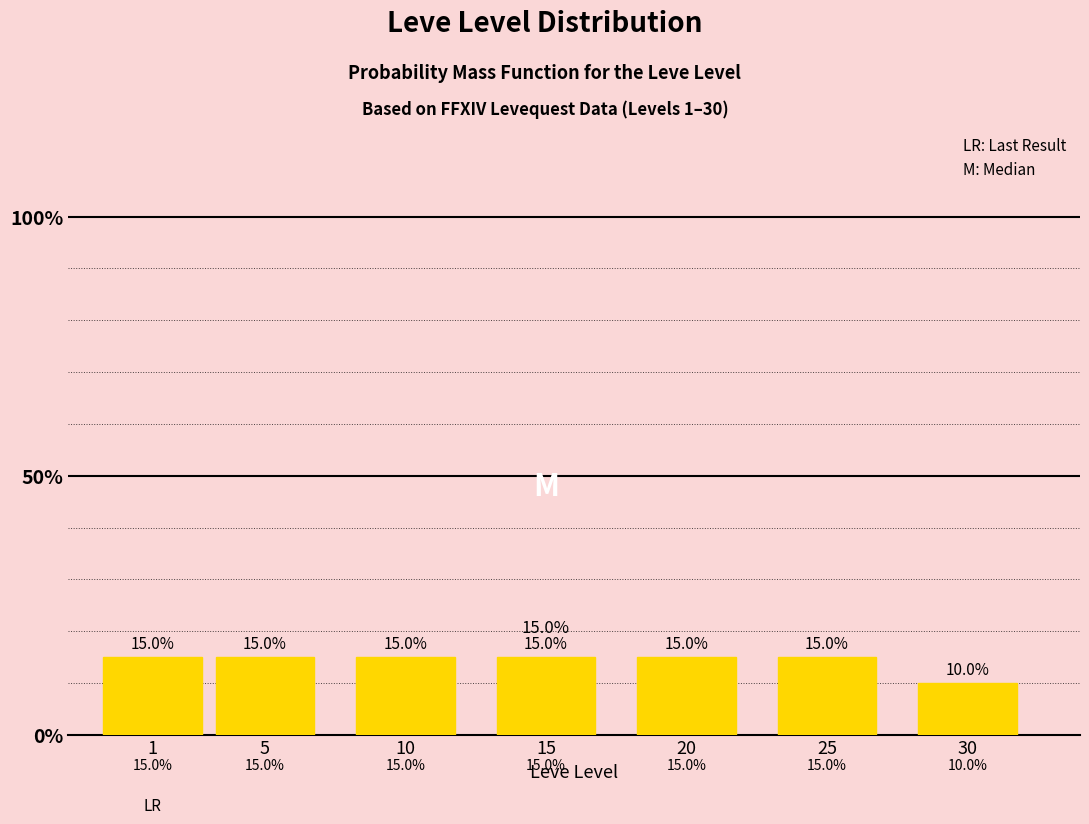

Are the bars horizontal?

No